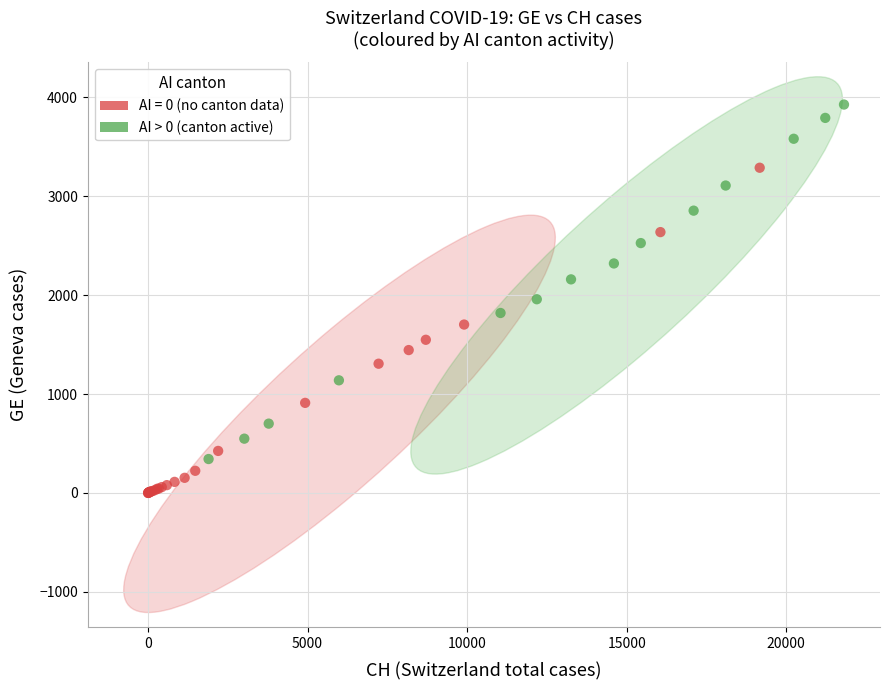

Which series contains the lowest Y value?

AI = 0 (no canton data)